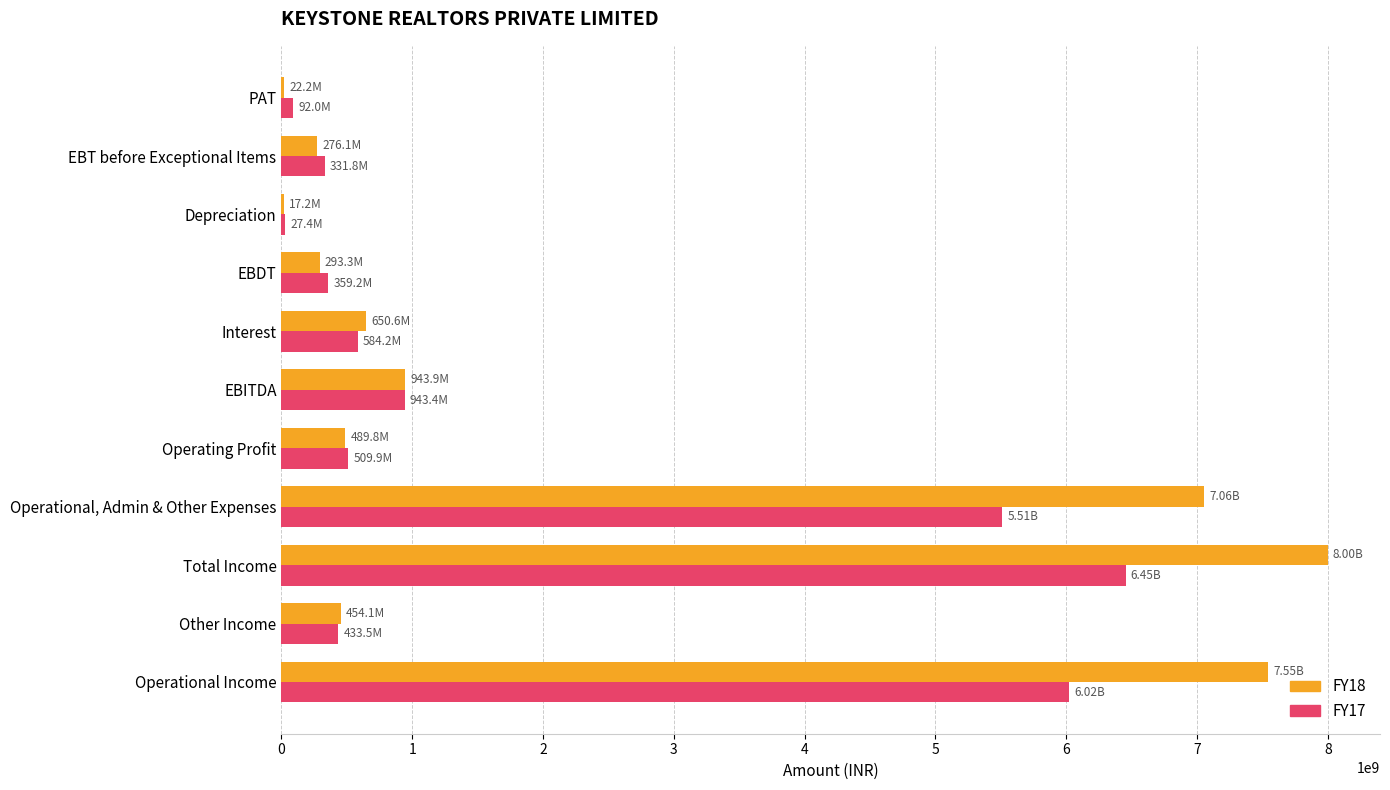

How many data points does each series have?

11